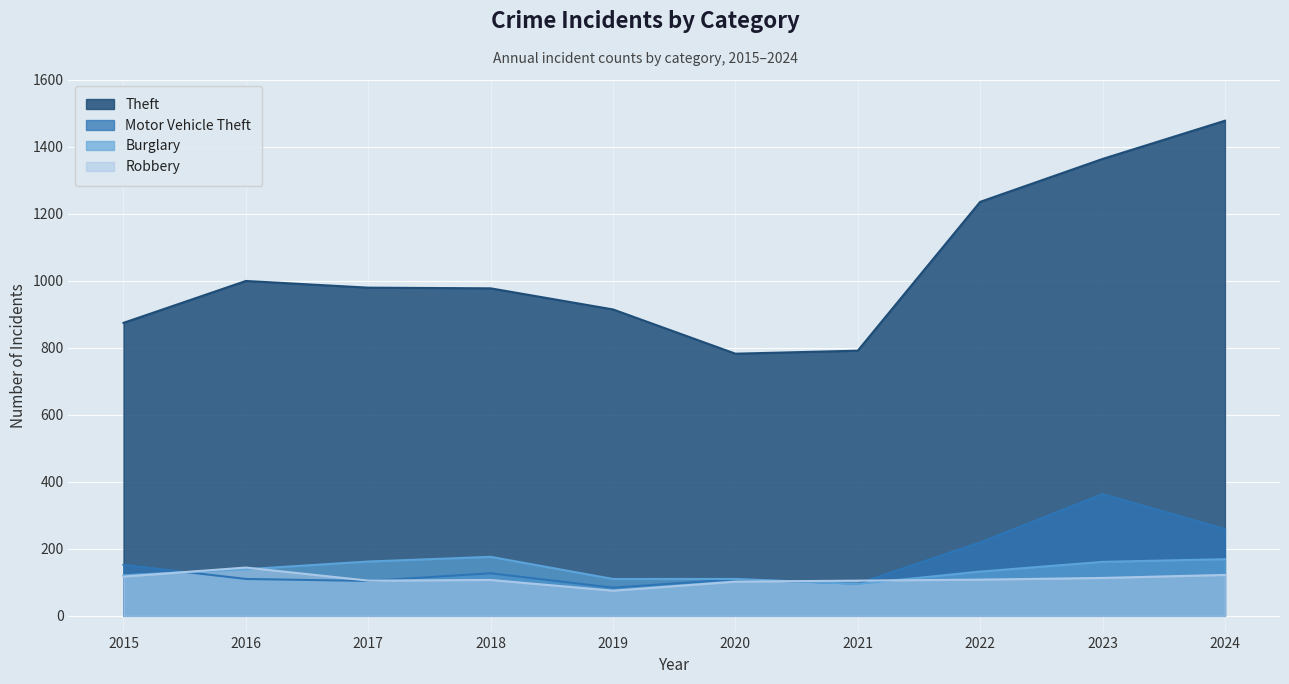

At which category is the sum across all series the highest?

2024